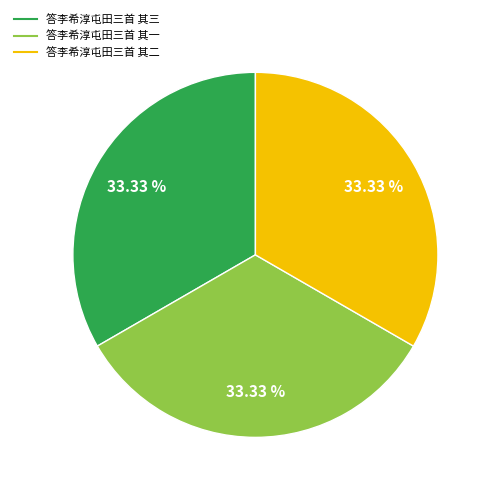

Is 答李希淳屯田三首 其一 the majority of the pie?

No